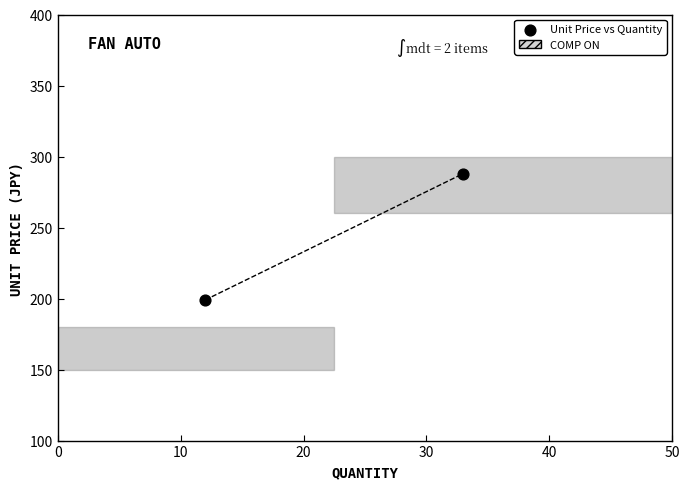

What is the average Y value?

244